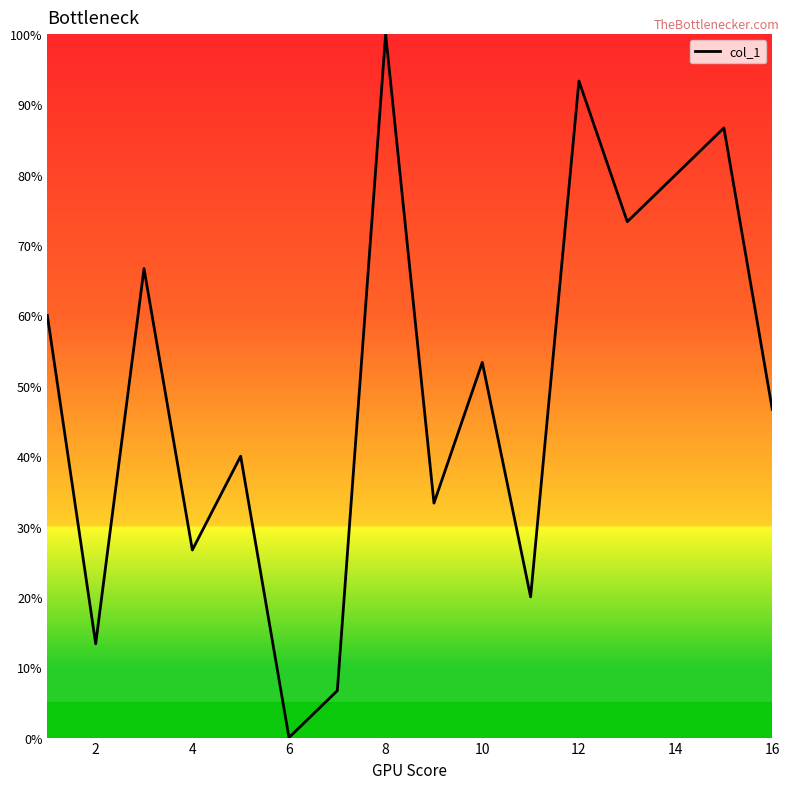

Count the number of data series in this chart.

1